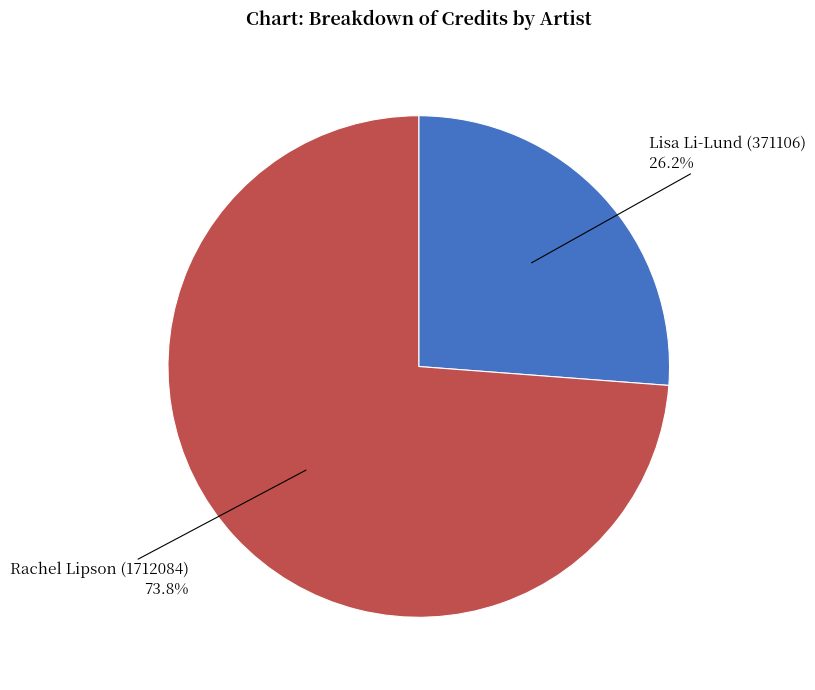

Does any single category account for the majority?

Yes